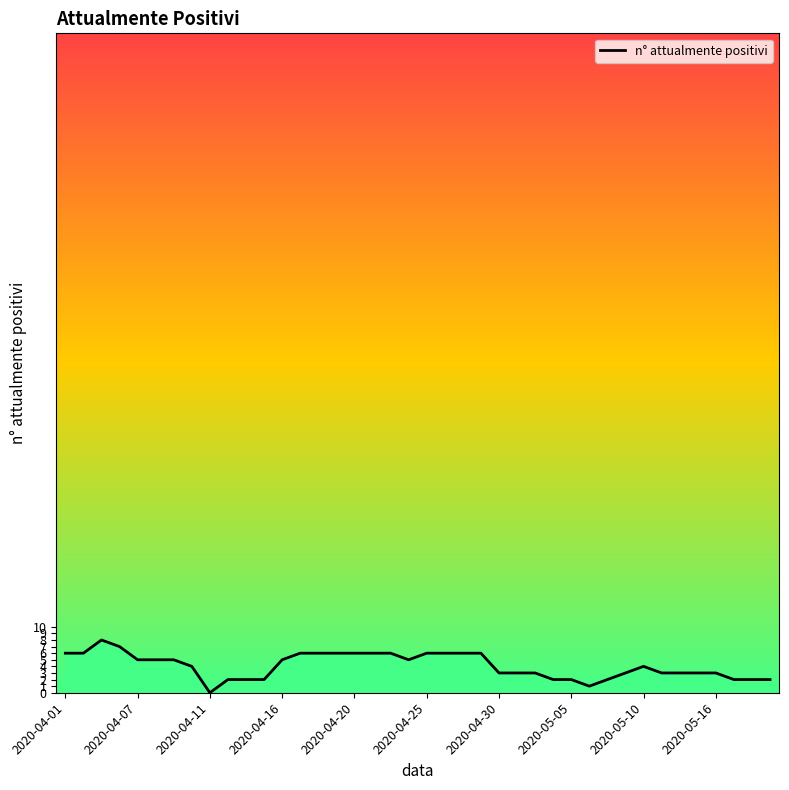

What is the maximum value shown in the chart?

8